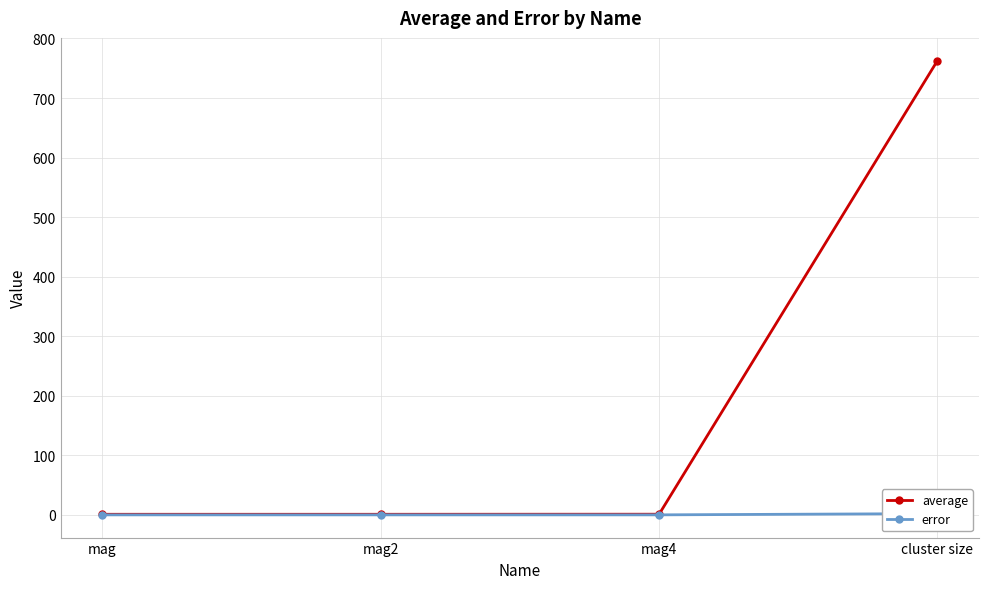

What is the difference between the average values at mag and cluster size?

761.9